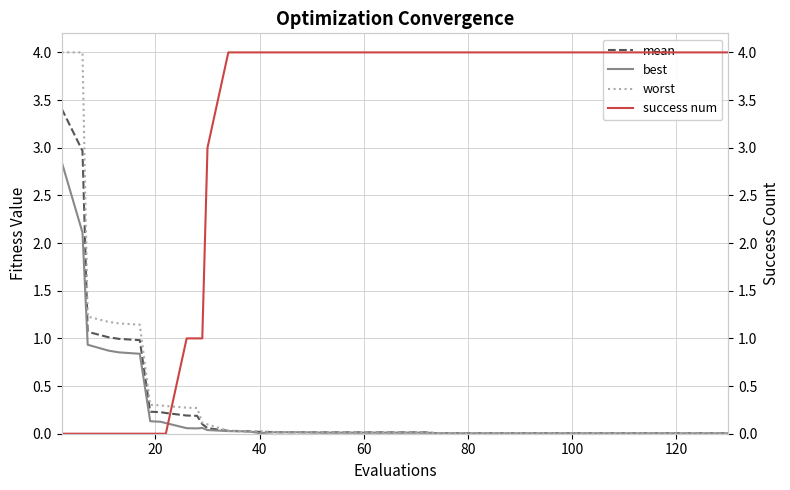

What are all the series names shown in the legend?

mean, best, worst, success num